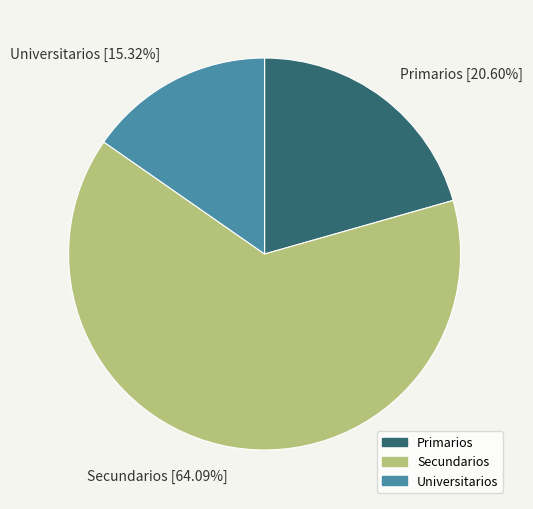

How many segments does this pie chart have?

3